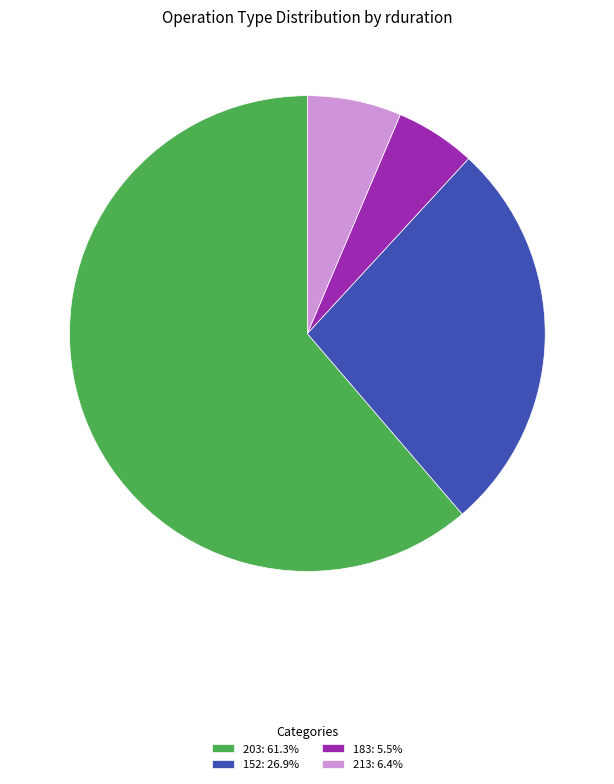

What is the ratio of the value at 203: 61.3% to the value at 152: 26.9%?

2.3